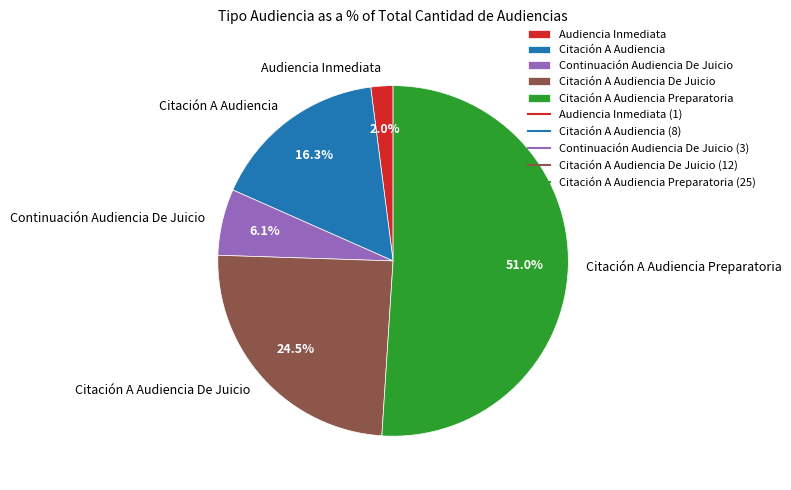

To the nearest percent, what is the difference between the largest and smallest slice percentages?

49%